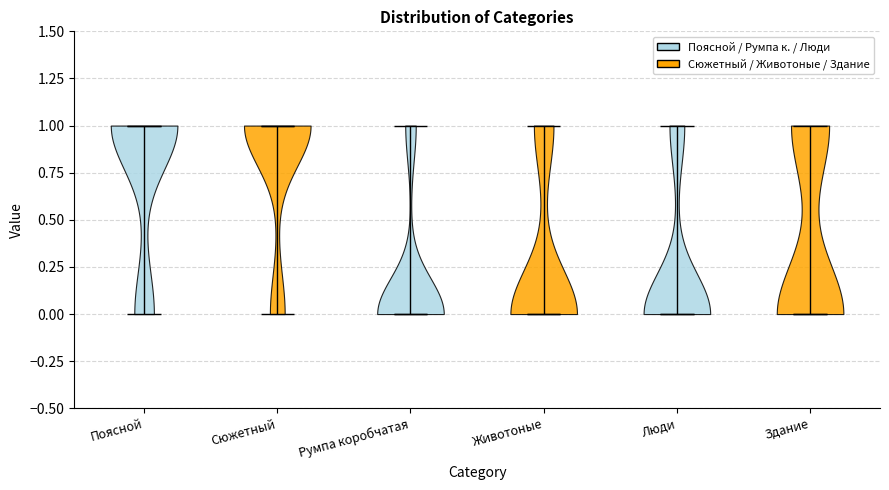

Reading left to right, read every violin against the y-axis: where its median line is, and the lowest and highest points it reaches. The values are not printed on the chart, so give them approximately, as read against the axis.

Поясной: median line 1, lowest point 0, highest point 1
Сюжетный: median line 1, lowest point 0, highest point 1
Румпа коробчатая: median line 0, lowest point 0, highest point 1
Животоные: median line 0, lowest point 0, highest point 1
Люди: median line 0, lowest point 0, highest point 1
Здание: median line 0, lowest point 0, highest point 1